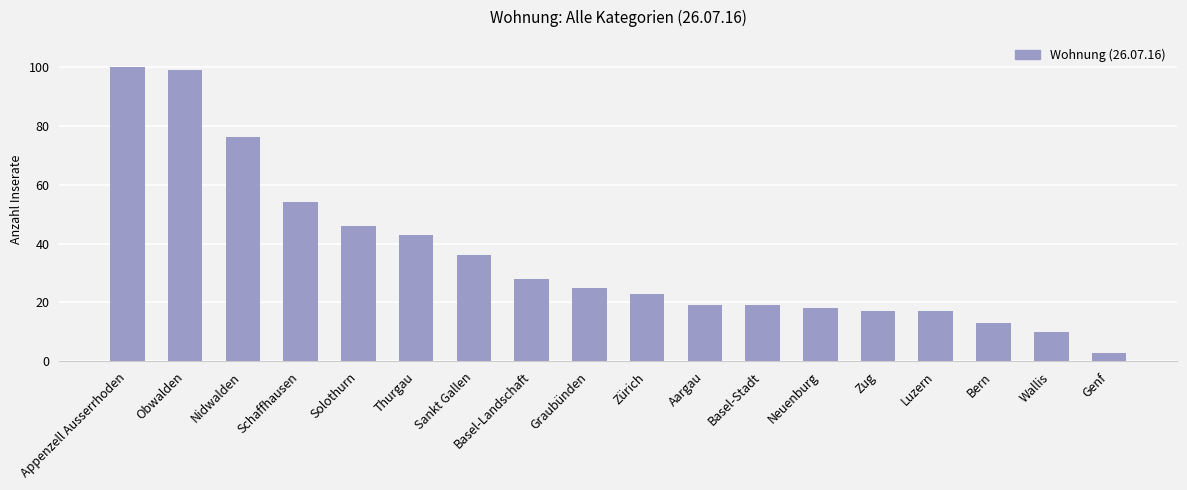

The value at Neuenburg is 6. True or false?

False